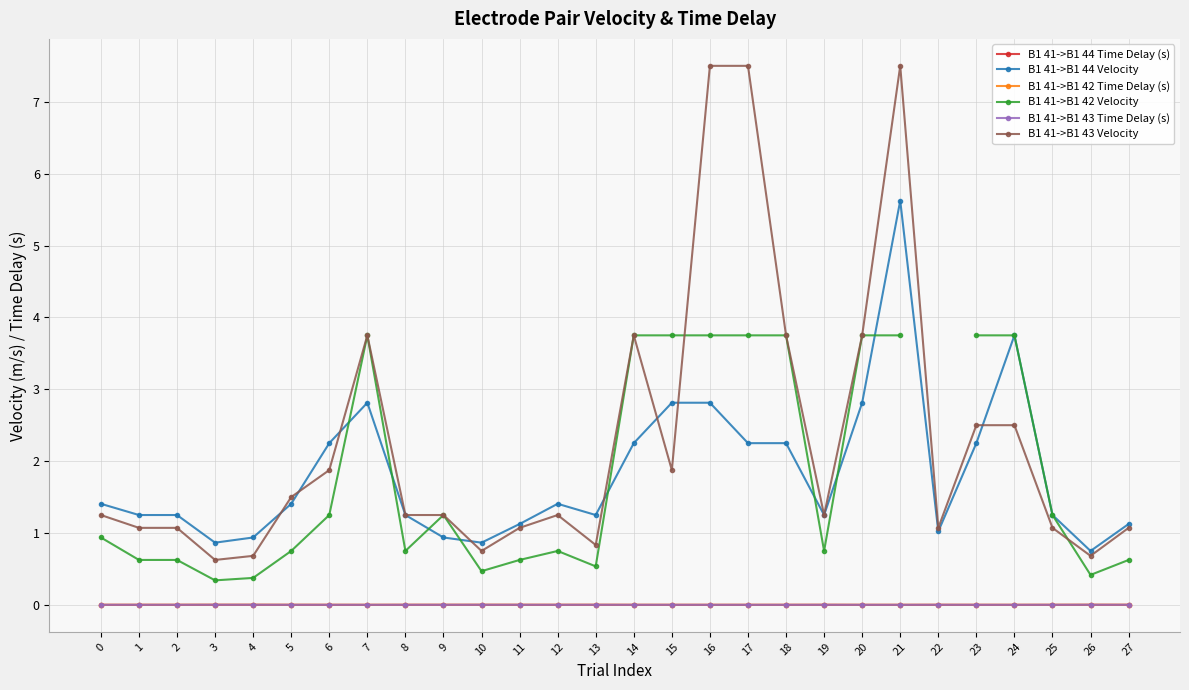

Between 10 and 4, which is larger?

10